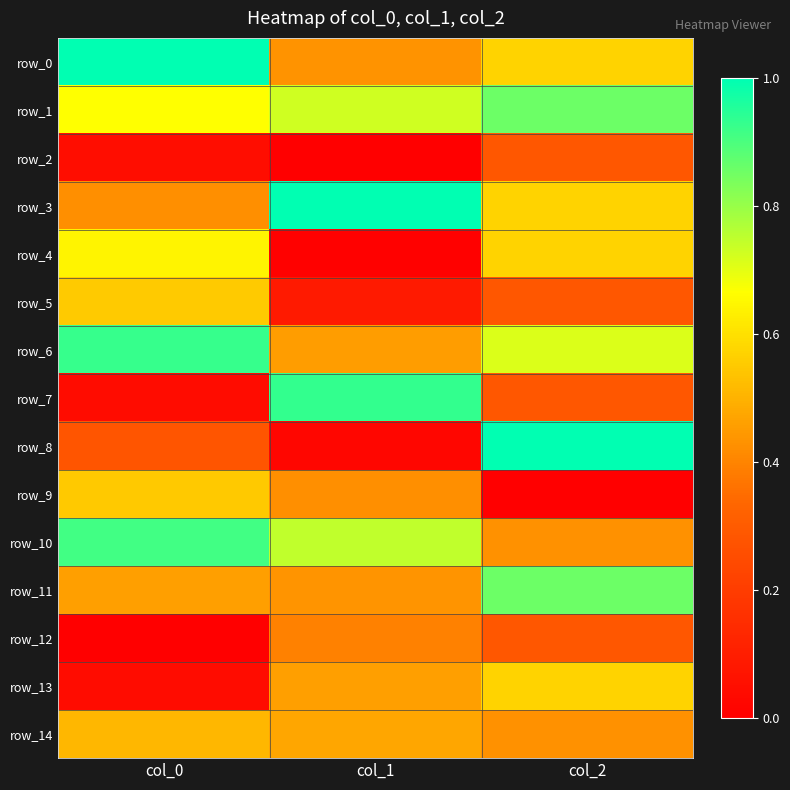

What is the difference between the row_3 values at col_2 and col_0?

0.1